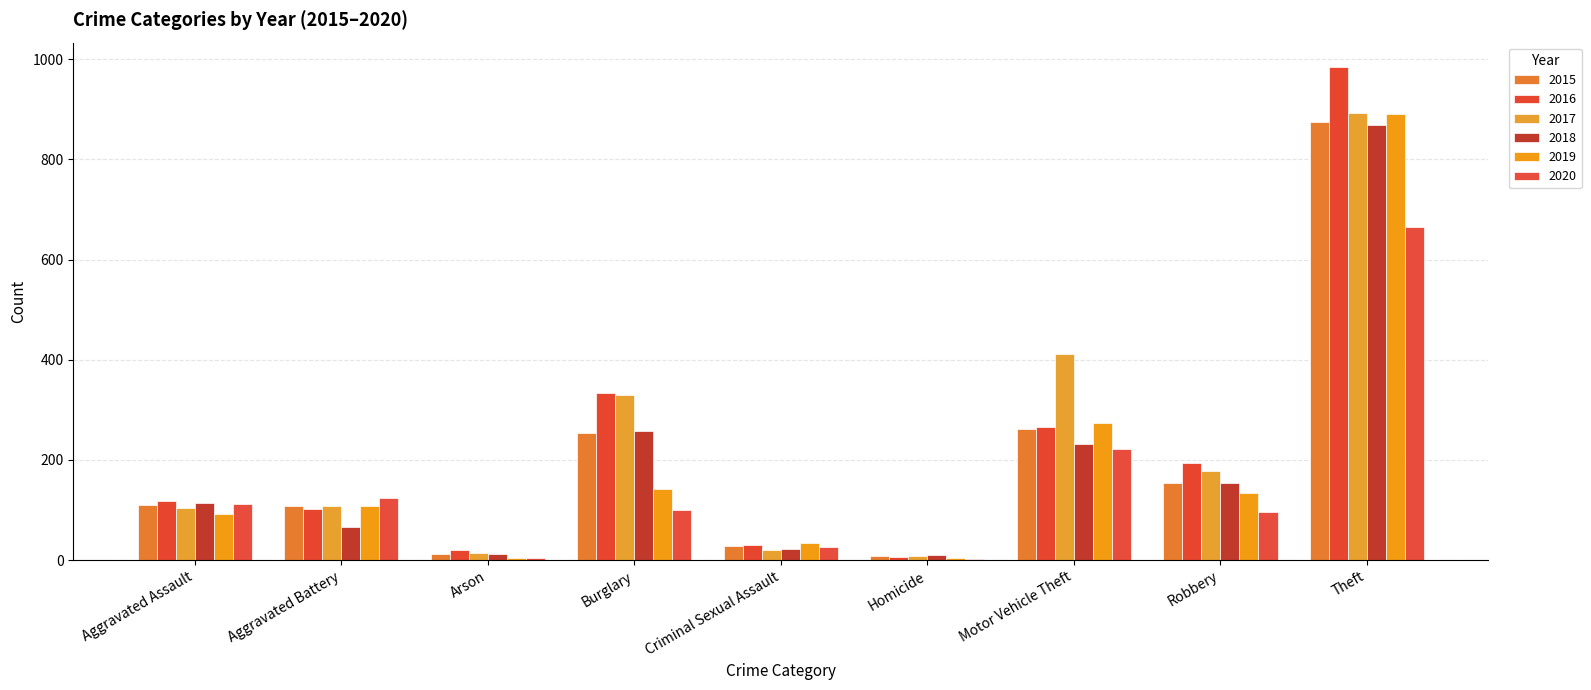

Are the bars grouped side by side (vs. stacked)?

Yes